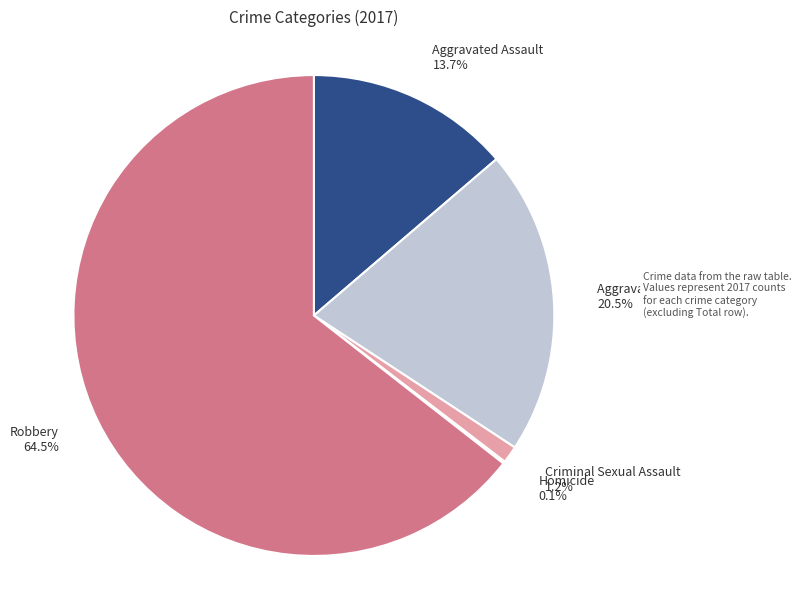

What percentage is NOT represented by Aggravated Battery 20.5%?

79.5%